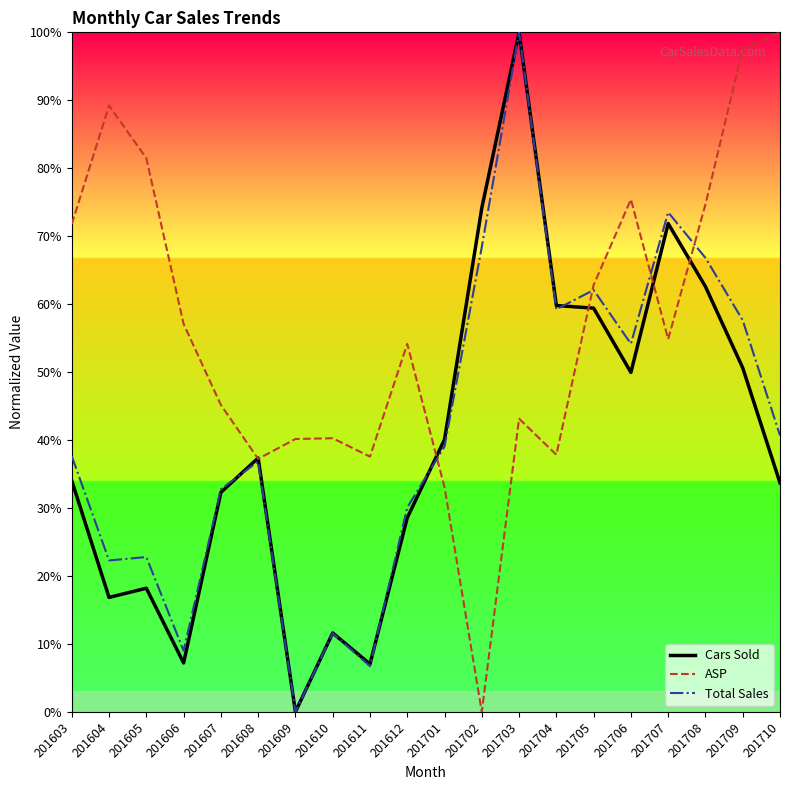

Which category has the lowest value in the Total Sales series?

201609